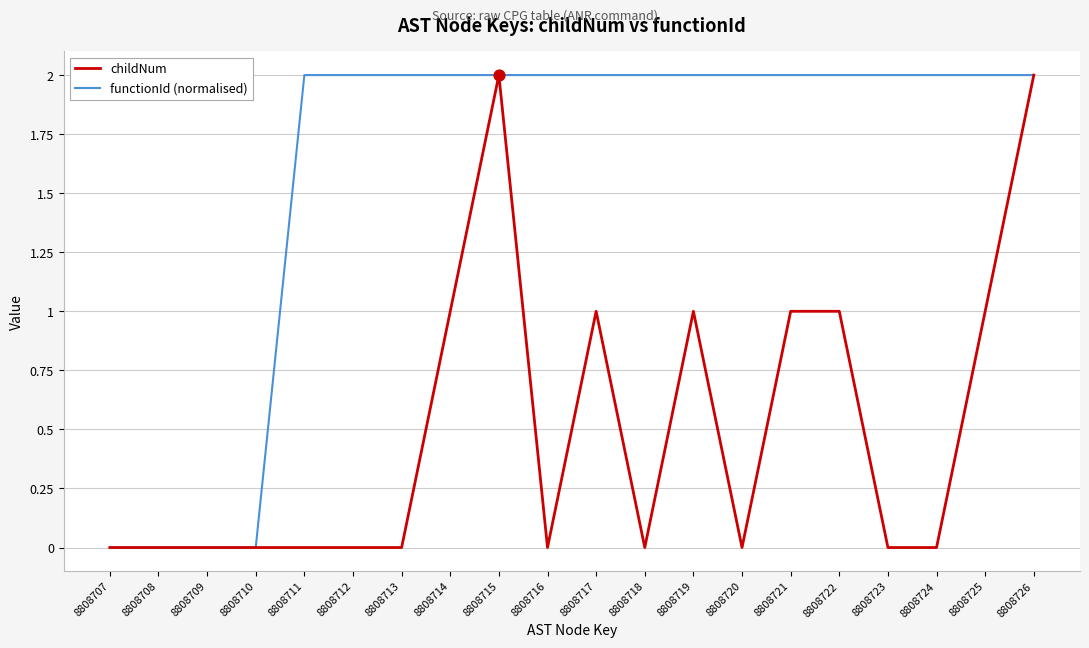

Which series has the largest total across all categories?

functionId (normalised)